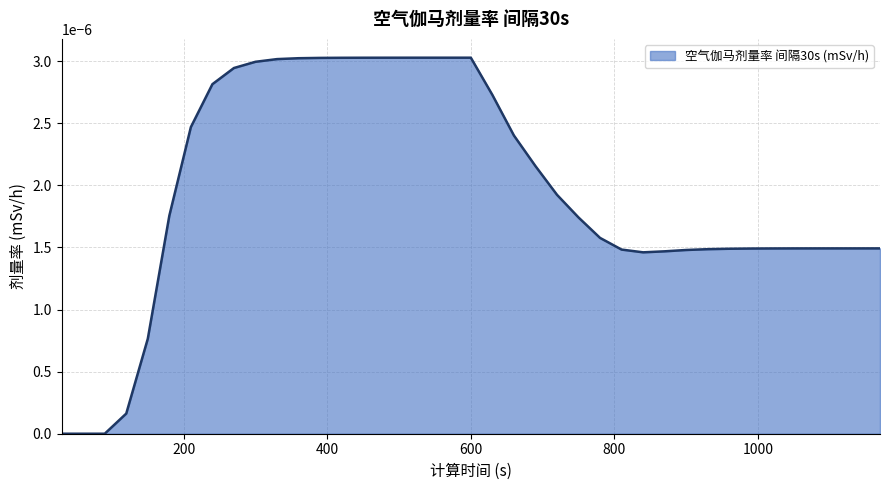

Is this an area chart (filled region under the line)?

Yes